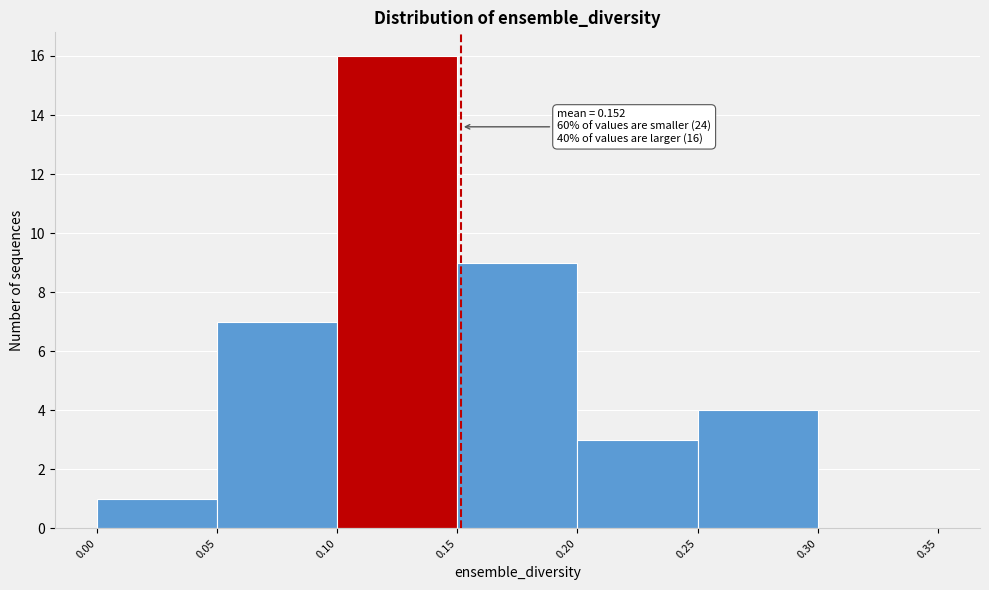

Which range on the x-axis has the tallest bar?

0.10 to 0.15